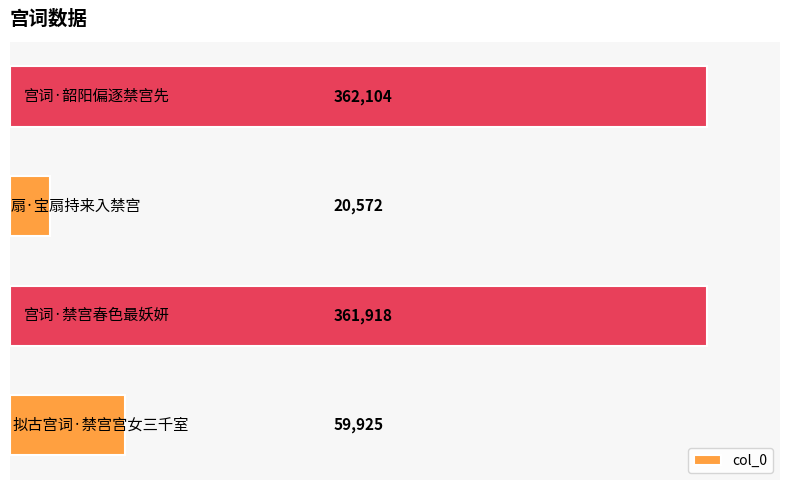

How many values are below 361918?

2